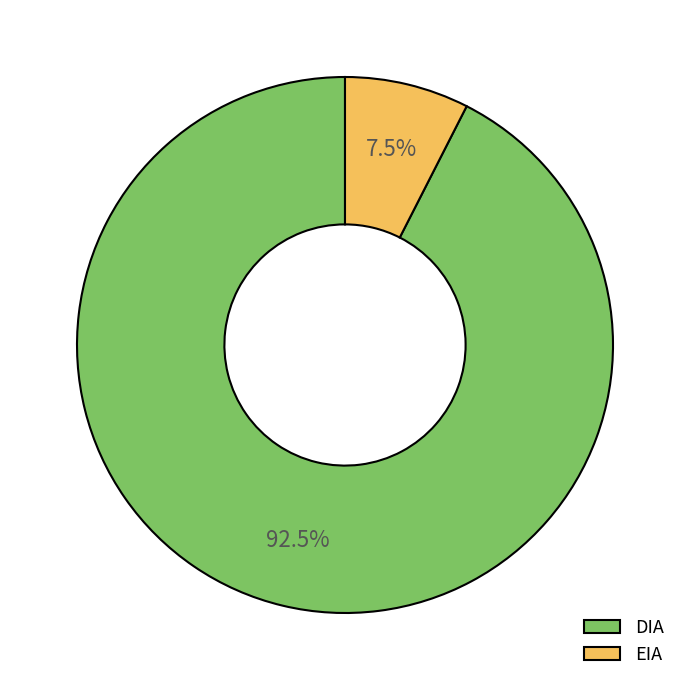

What is the total percentage of DIA and EIA?

100.0%